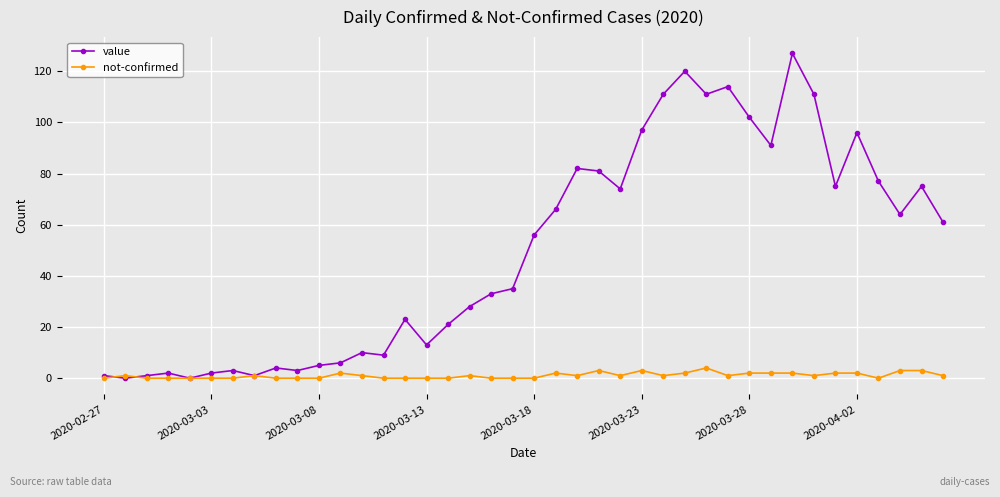

How many lines are shown in the chart?

2